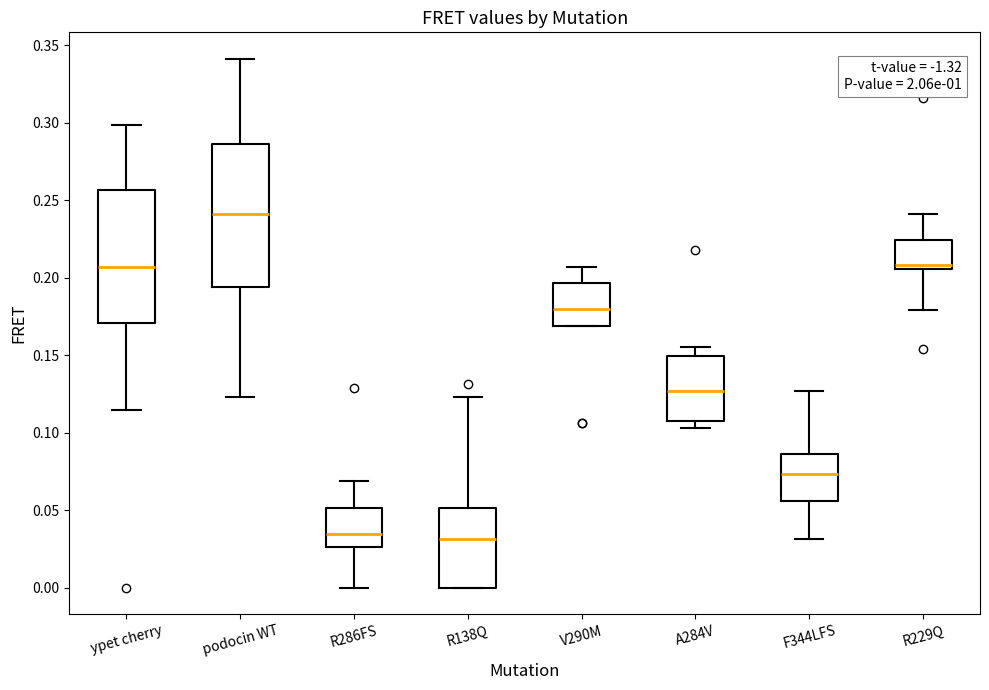

Reading left to right, read every box against the y-axis: the position of its median line, the range the box covers, and the ends of its whiskers. The values are not printed on the chart, so give them approximately, as read against the axis.

ypet cherry: median 0.205, box 0.170 to 0.255, whiskers 0.115 to 0.300
podocin WT: median 0.240, box 0.195 to 0.285, whiskers 0.125 to 0.340
R286FS: median 0.035, box 0.025 to 0.050, whiskers 0.000 to 0.070
R138Q: median 0.030, box 0.000 to 0.050, whiskers 0.000 to 0.125
V290M: median 0.180, box 0.170 to 0.195, whiskers 0.170 to 0.205
A284V: median 0.125, box 0.110 to 0.150, whiskers 0.105 to 0.155
F344LFS: median 0.075, box 0.055 to 0.085, whiskers 0.030 to 0.125
R229Q: median 0.210, box 0.205 to 0.225, whiskers 0.180 to 0.240